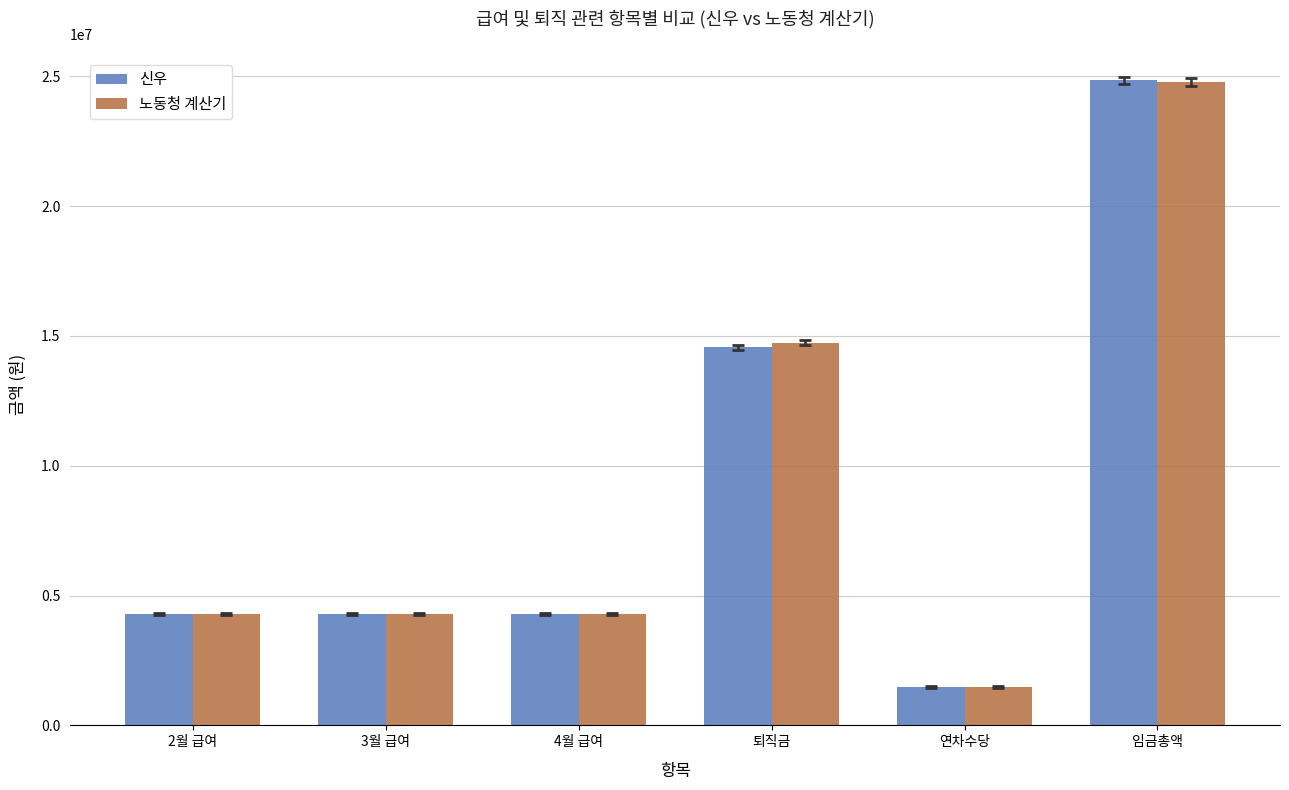

Reading left to right, transcribe all the data shown in this chart.

신우: 4284900.0	4284900.0	4284900.0	14556921.0	1476137.8	24841595.0
노동청 계산기: 4284900.0	4284900.0	4284900.0	14732352.8	1476137.8	24787519.0